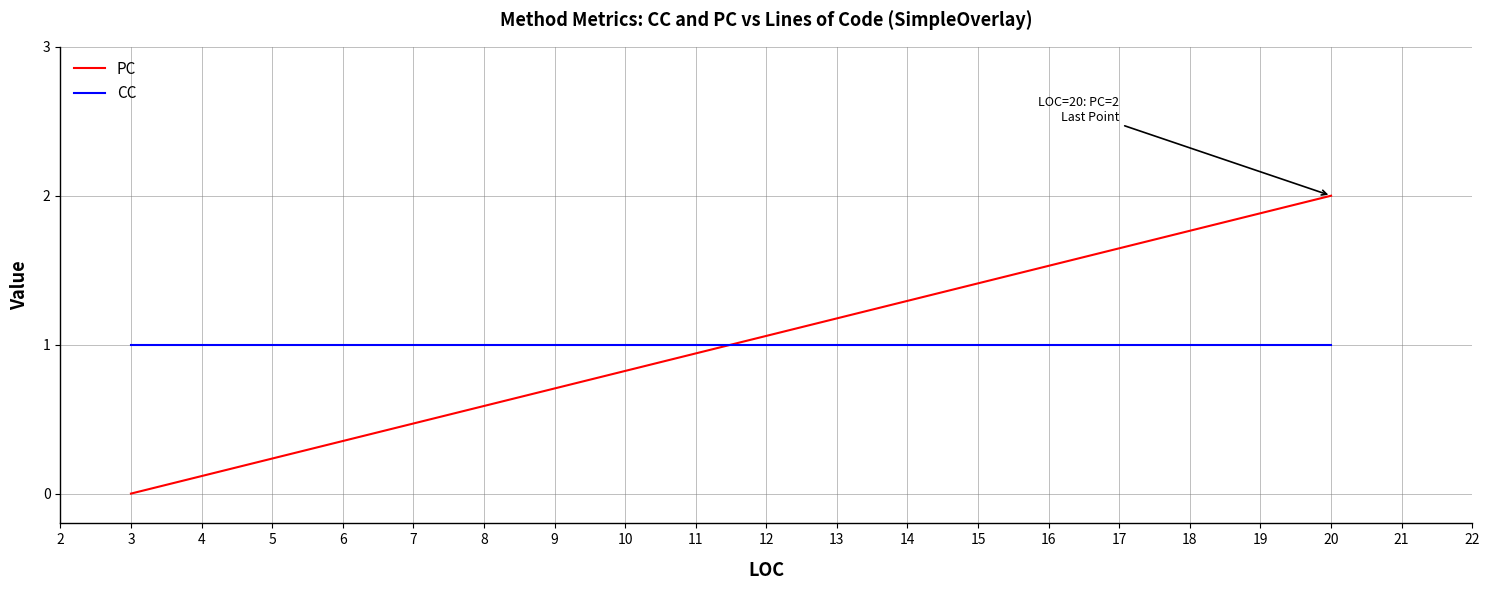

Rank the series by their maximum value, from lowest to highest.

CC, PC